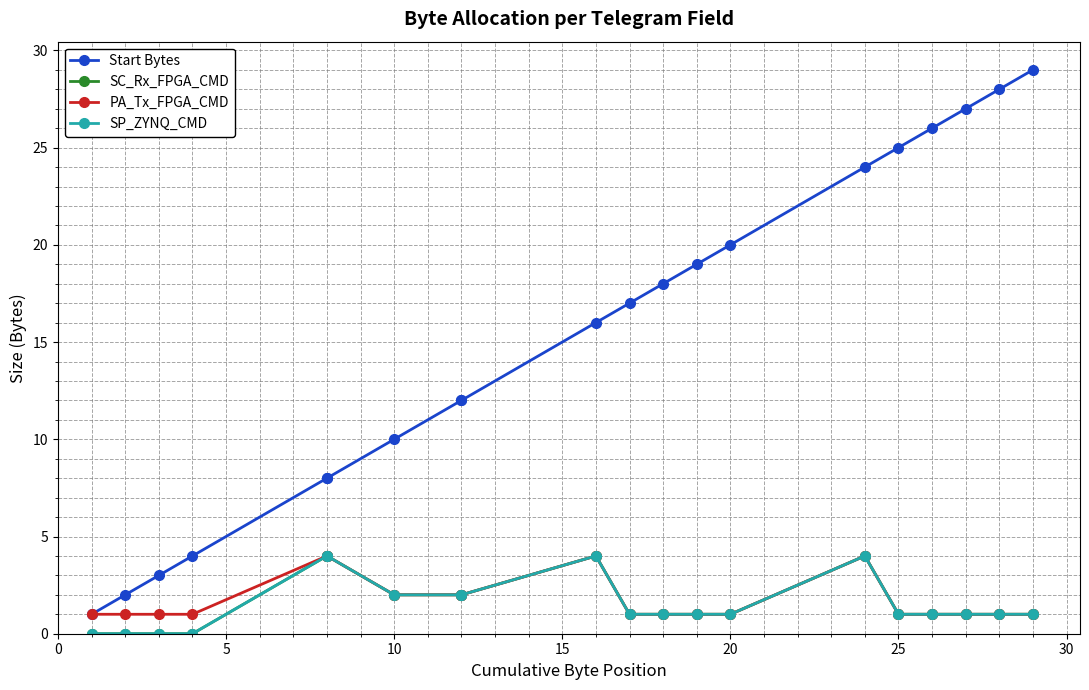

In PA_Tx_FPGA_CMD, how many points are higher than both neighbors (excluding endpoints)?

2